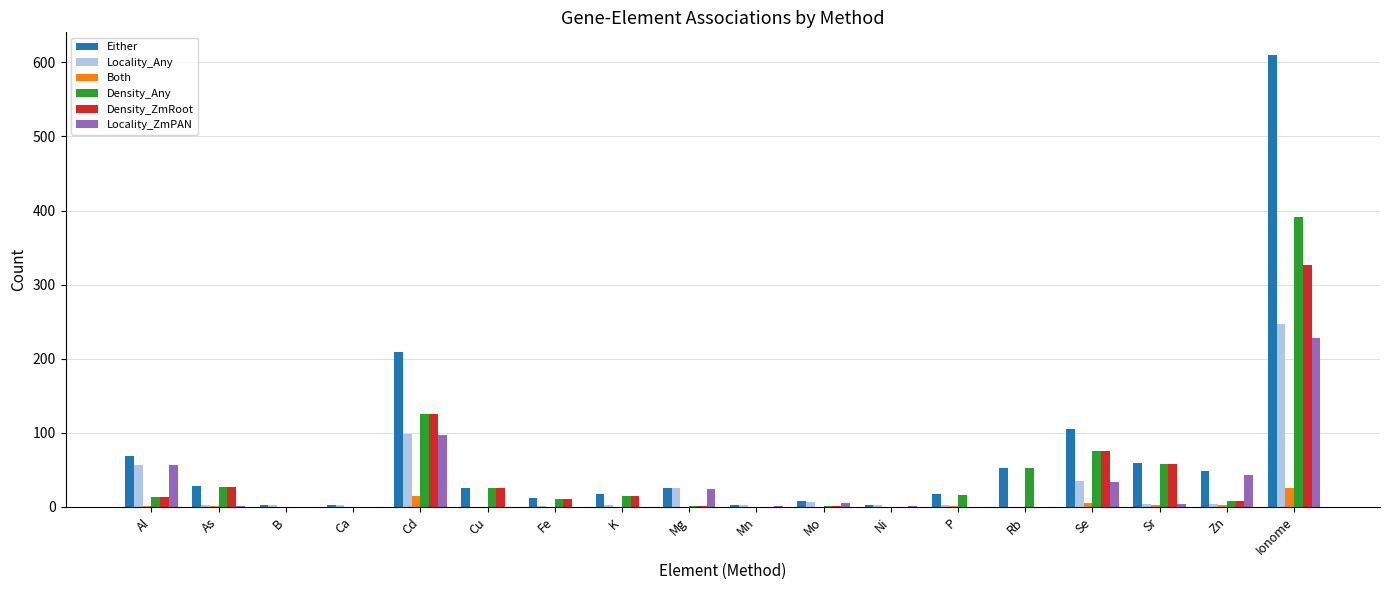

How many categories are shown in the chart?

18